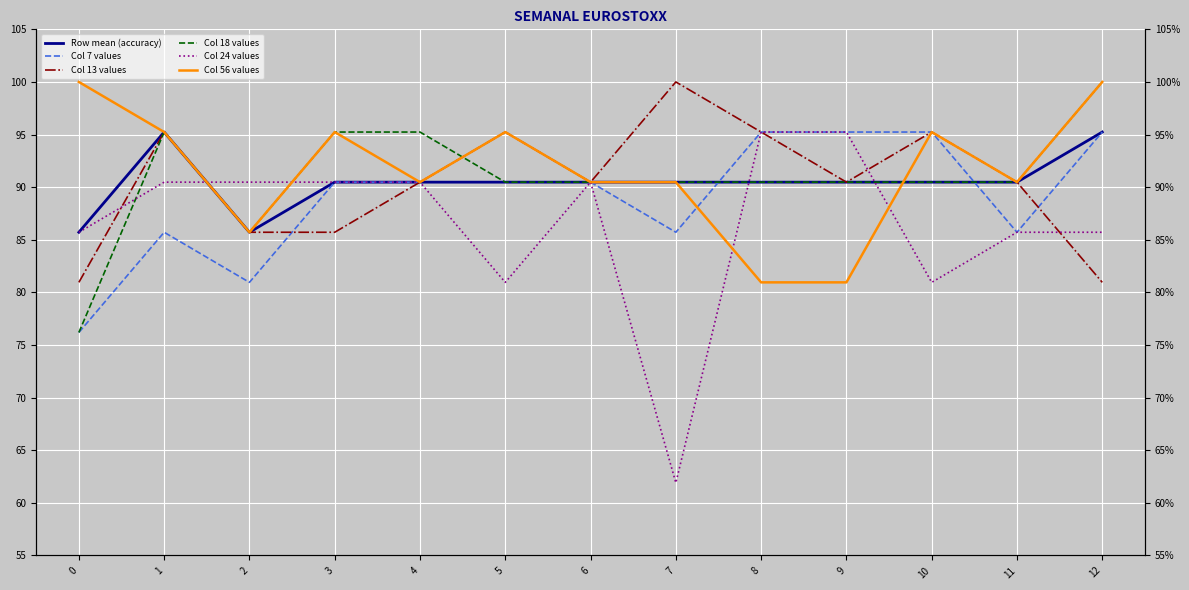

Is it true that Col 7 values equals 0.4 at 0?

False